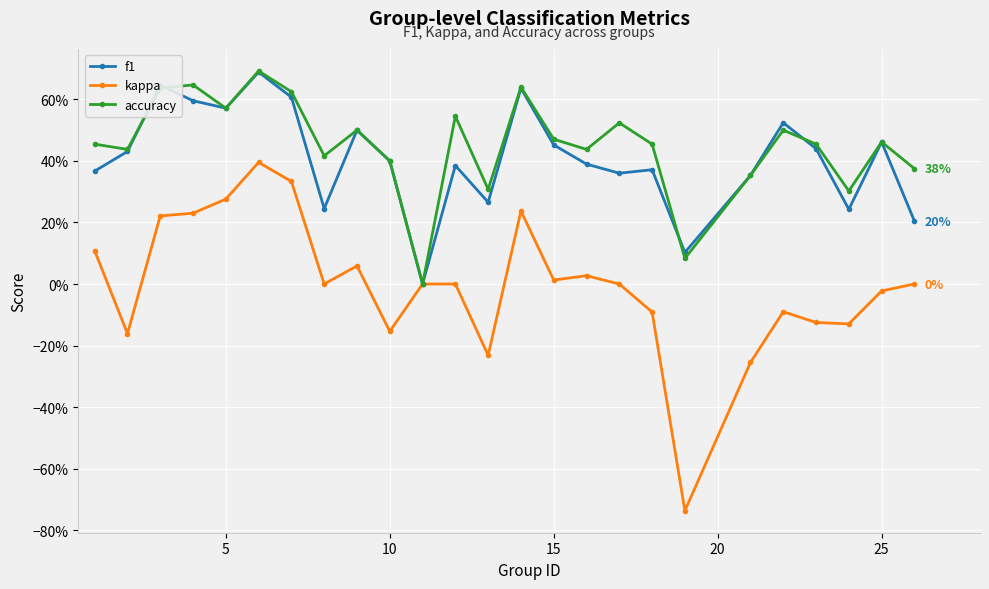

What are all the series names shown in the legend?

f1, kappa, accuracy